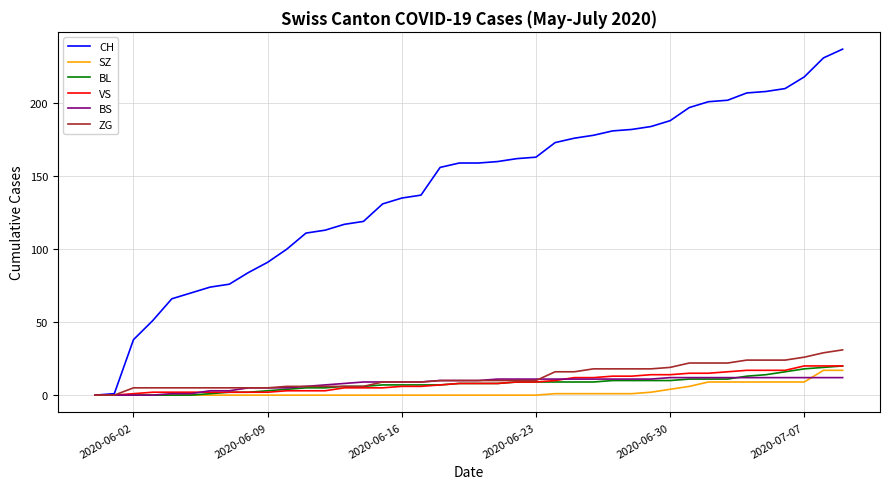

Which series has the widest spread of values?

CH